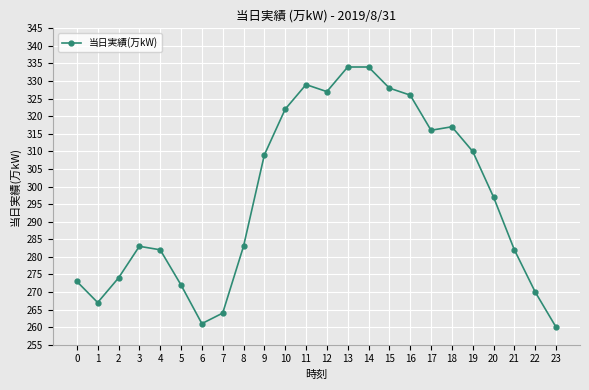

What is the ratio of the value at 6 to the value at 23?

1.0